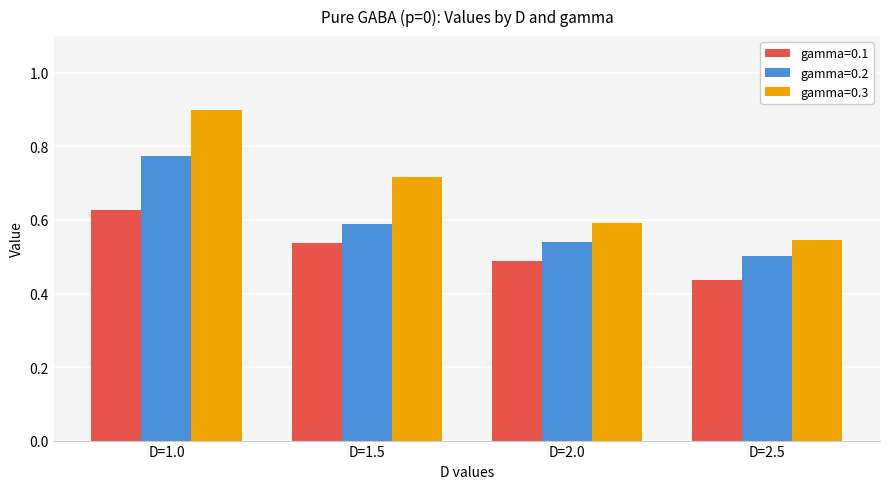

Which series has the largest total across all categories?

gamma=0.3